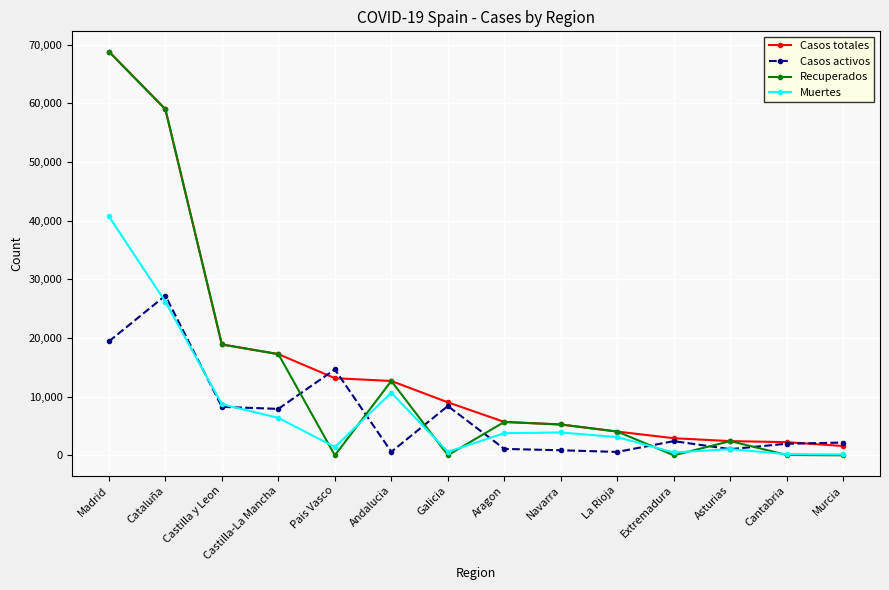

What are all the series names shown in the legend?

Casos totales, Casos activos, Recuperados, Muertes